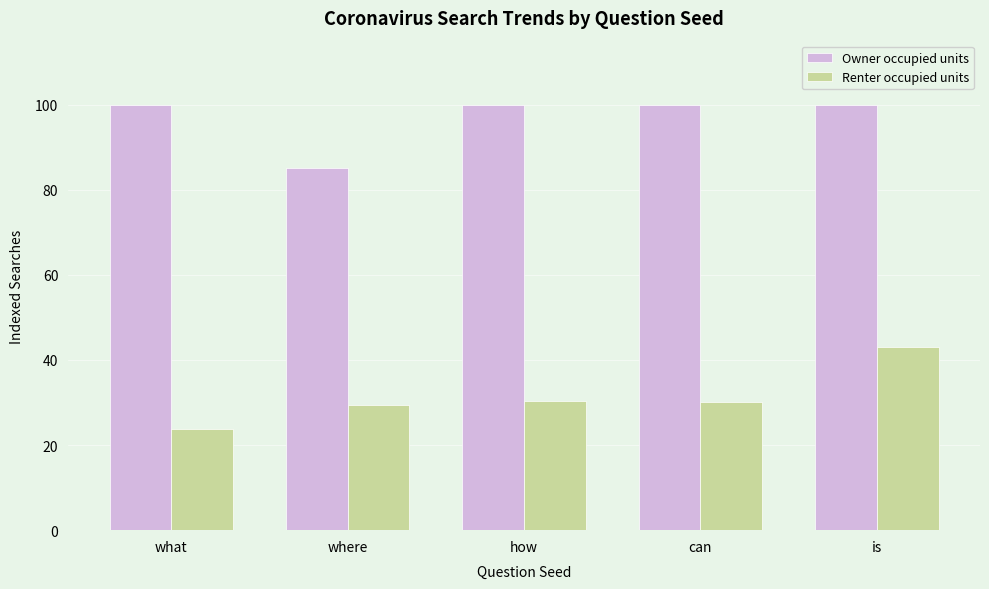

How many bars are there in each group?

2